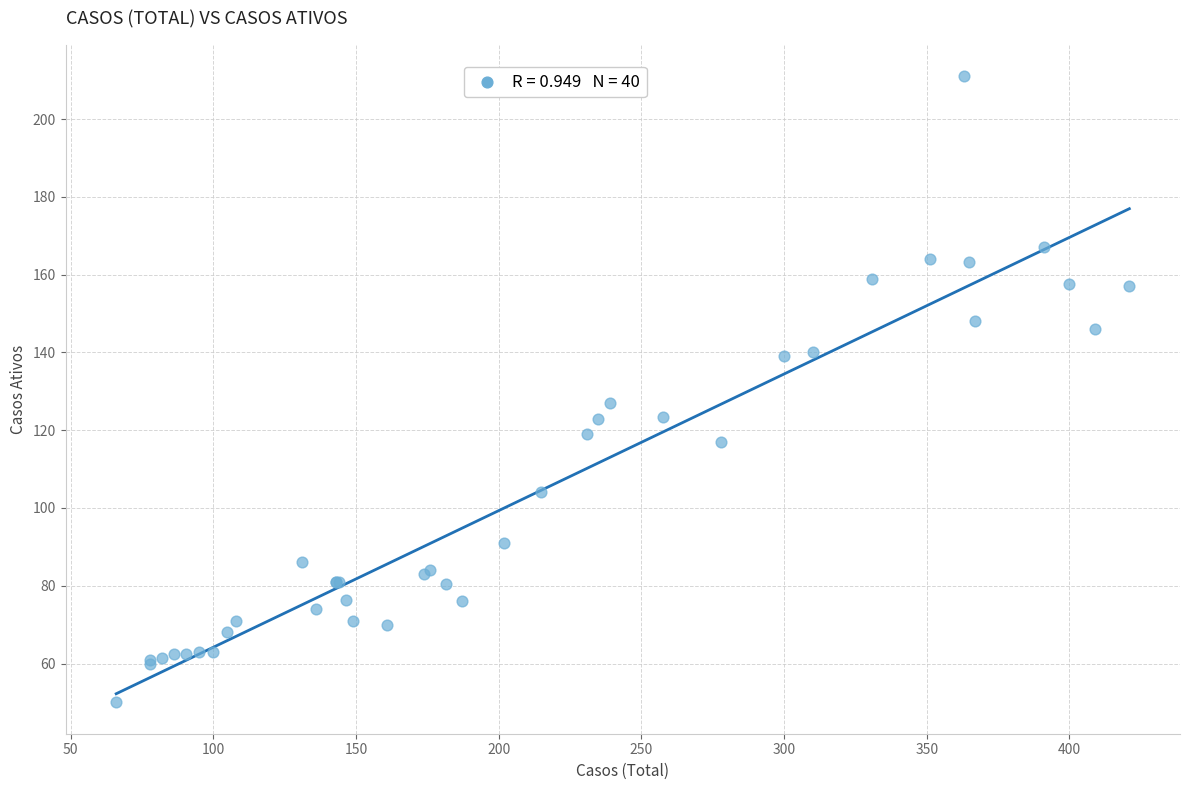

What Y value in the scatter plot is closest to 130?

127.0